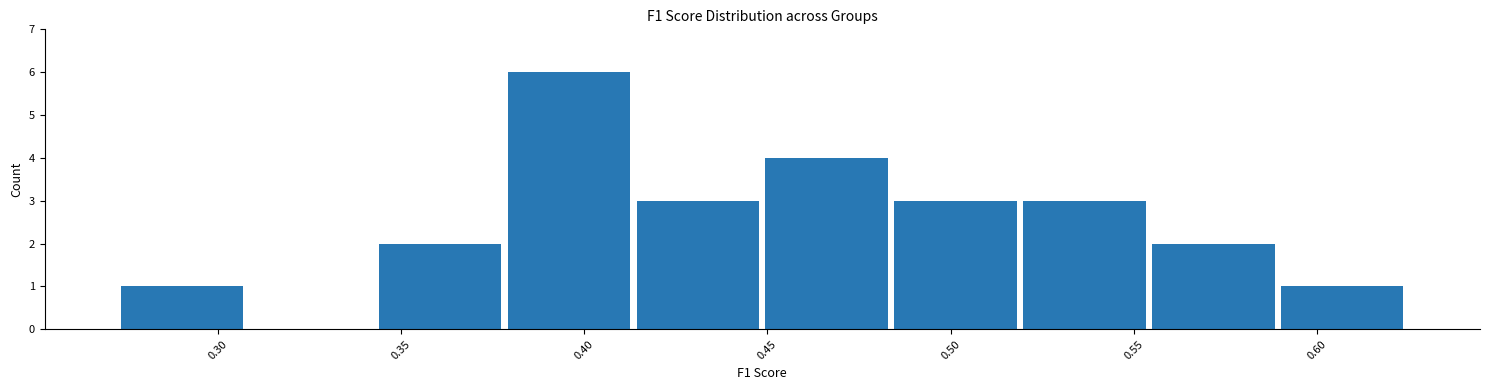

What is the height of the bar covering 0.450 to 0.485 on the x-axis? Neither the bar edges nor the heights are printed on the chart, so give them approximately, as read against the axes.

4